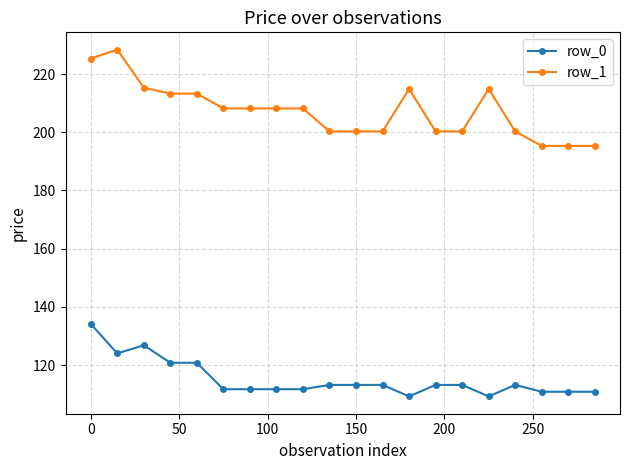

Rank the series by their average value, from highest to lowest.

row_1, row_0